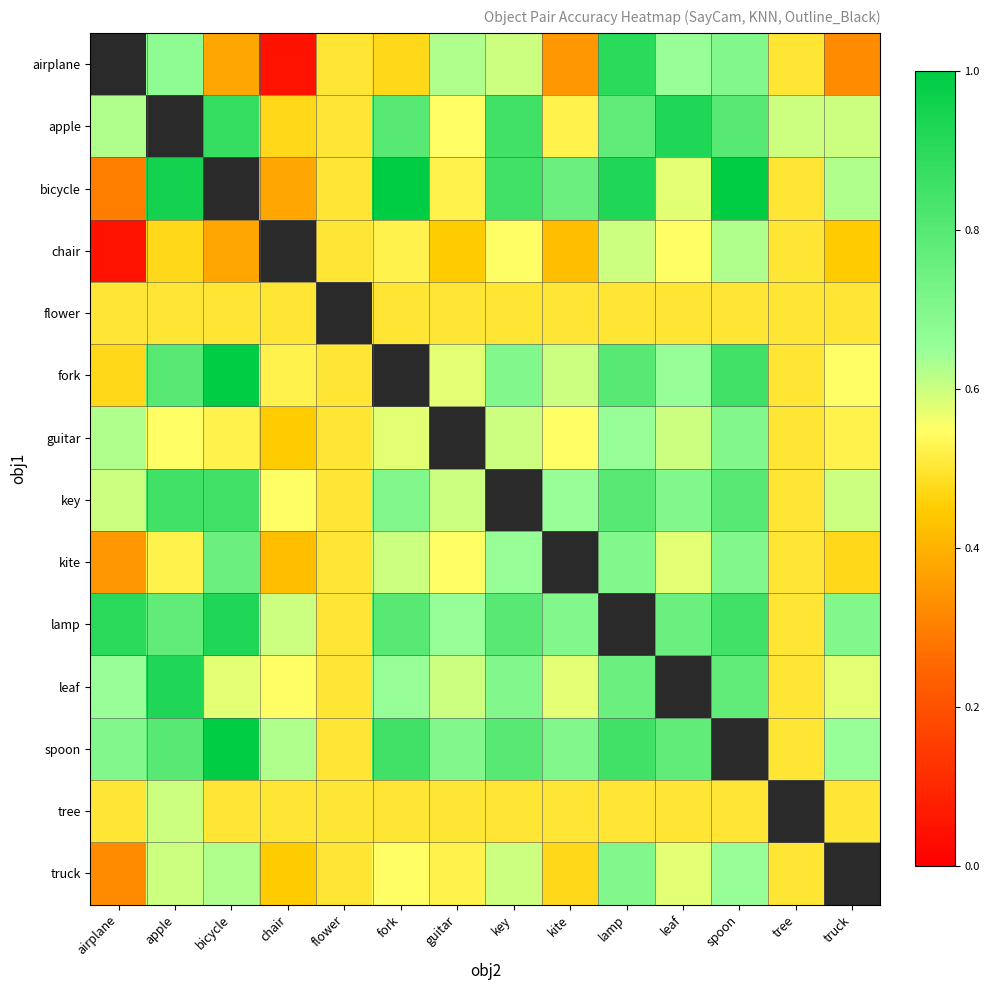

Is it true that truck equals 0.6 at apple?

True